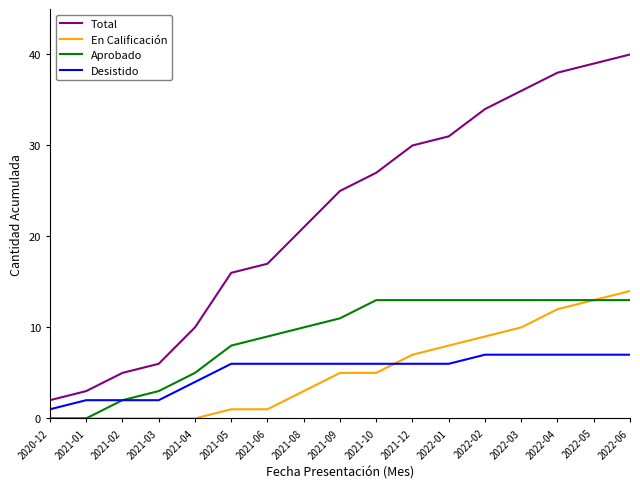

Where do En Calificación and Desistido first cross each other?

2021-10 and 2021-12